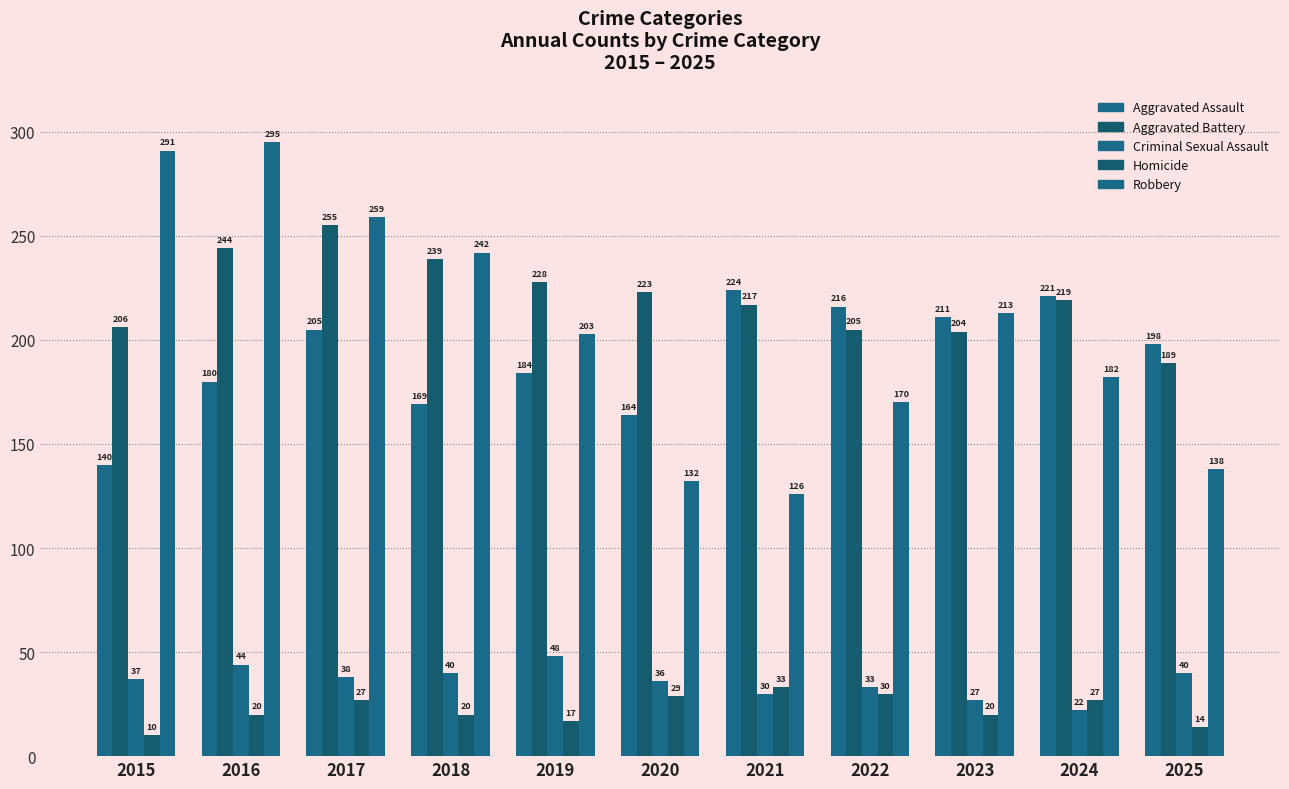

How many data points in Criminal Sexual Assault are less than 37?

5